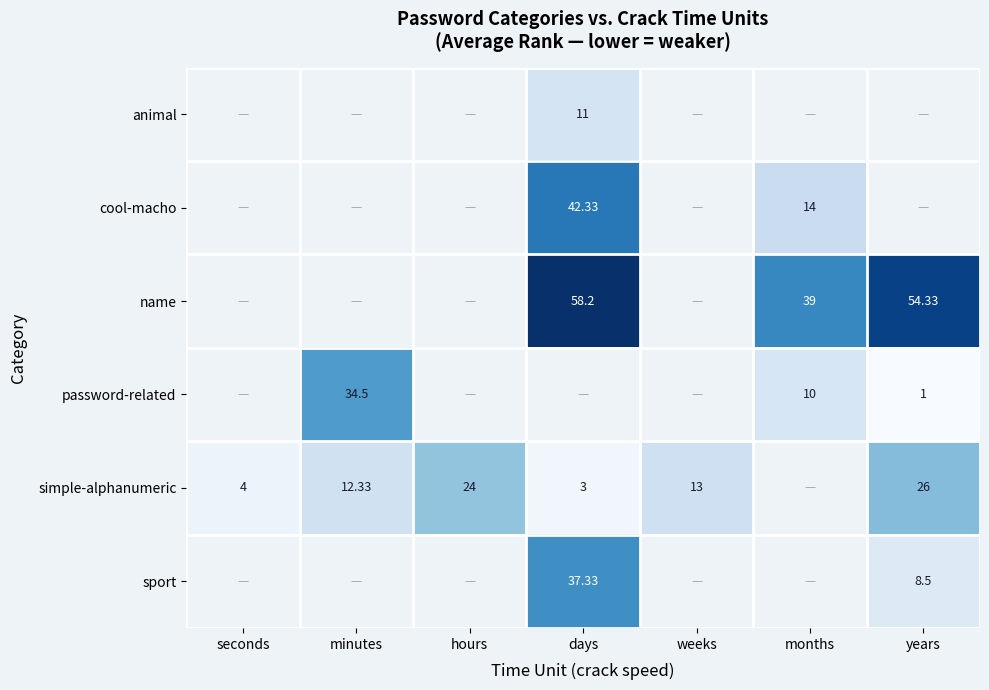

Is the value of password-related at minutes greater than the value of animal at days?

Yes